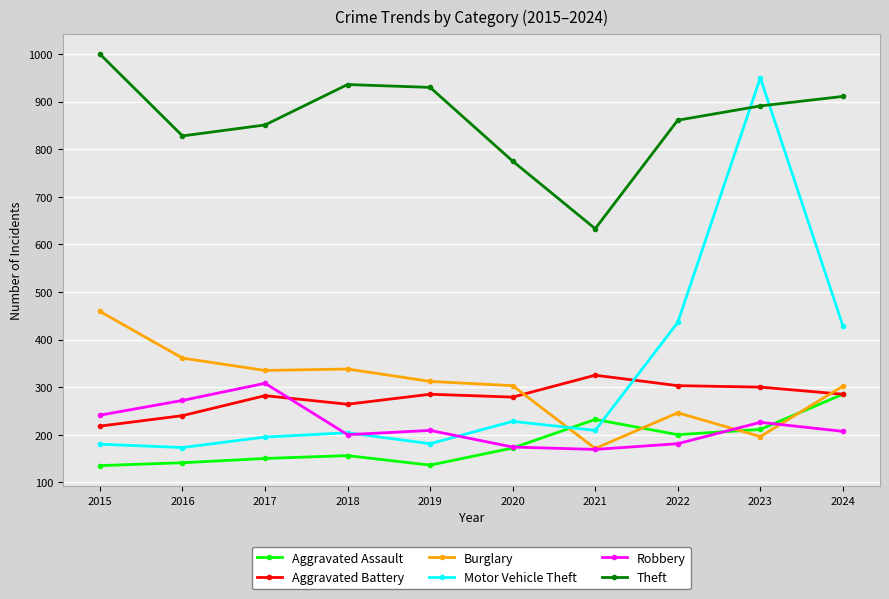

Which series changed the most between 2016 and 2018?

Theft